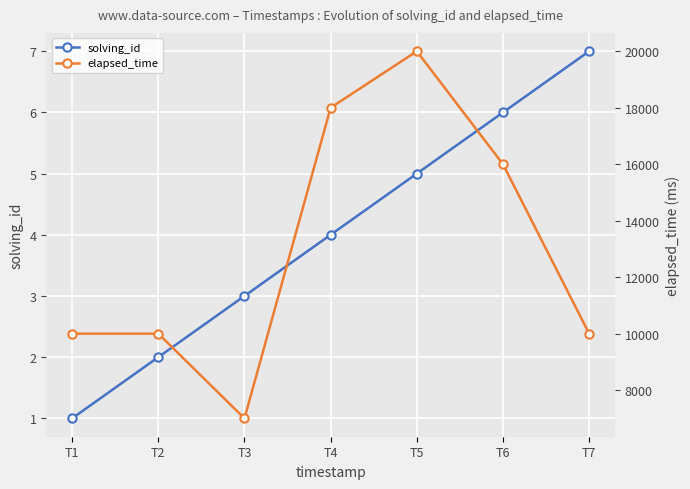

At which label is solving_id closest to 4?

T4